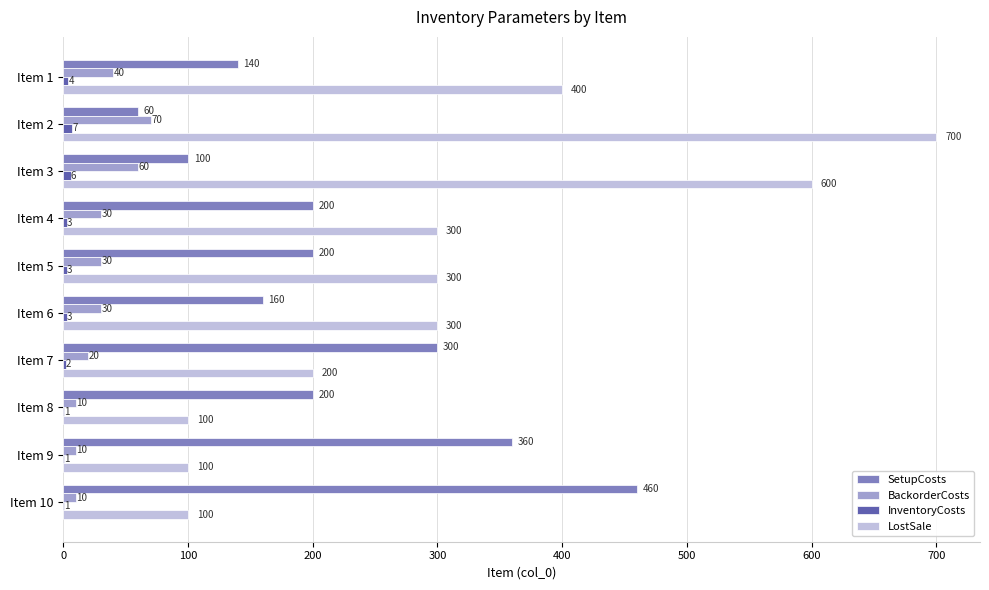

Is it true that BackorderCosts equals 30 at Item 5?

True